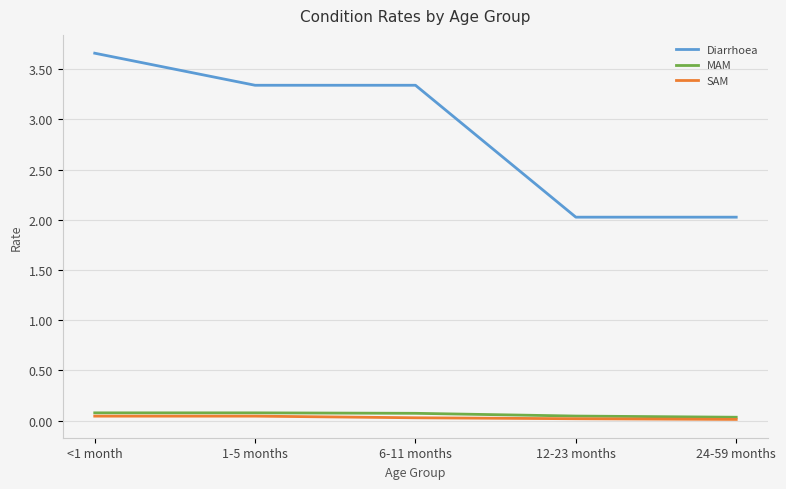

How many categories are shown in the chart?

5